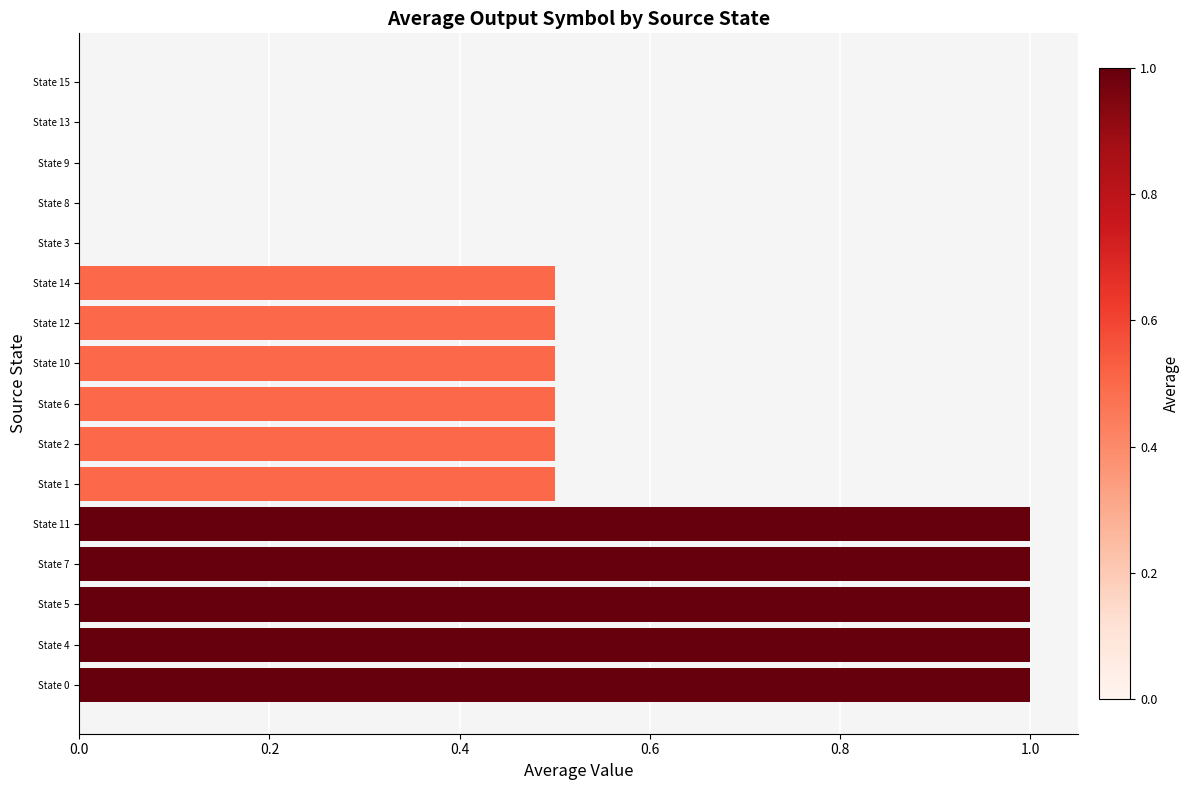

The chart shows a value of -0.6 at State 13. True or false?

False